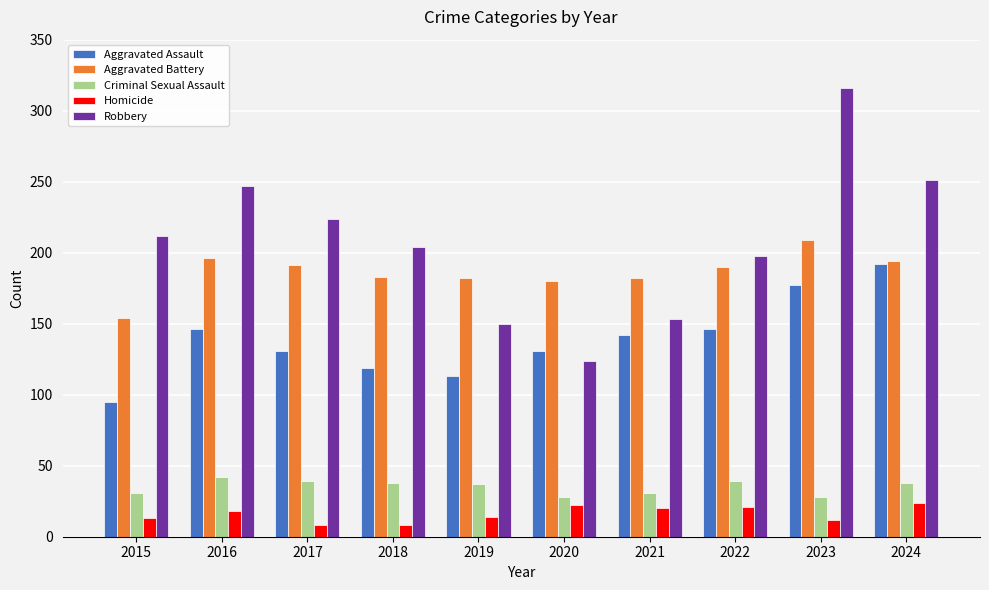

What is the maximum value for Robbery?

316